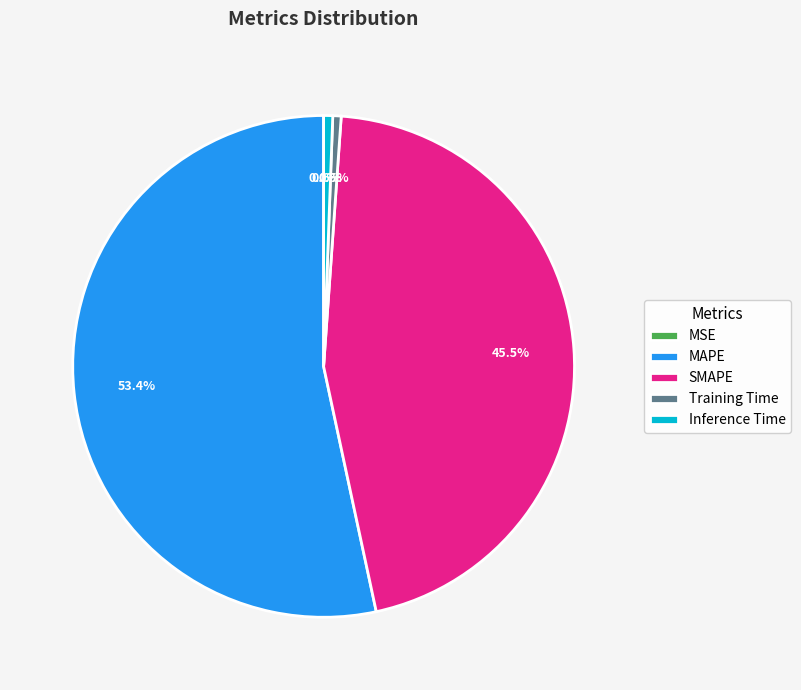

Which category has the biggest portion of the pie?

MAPE